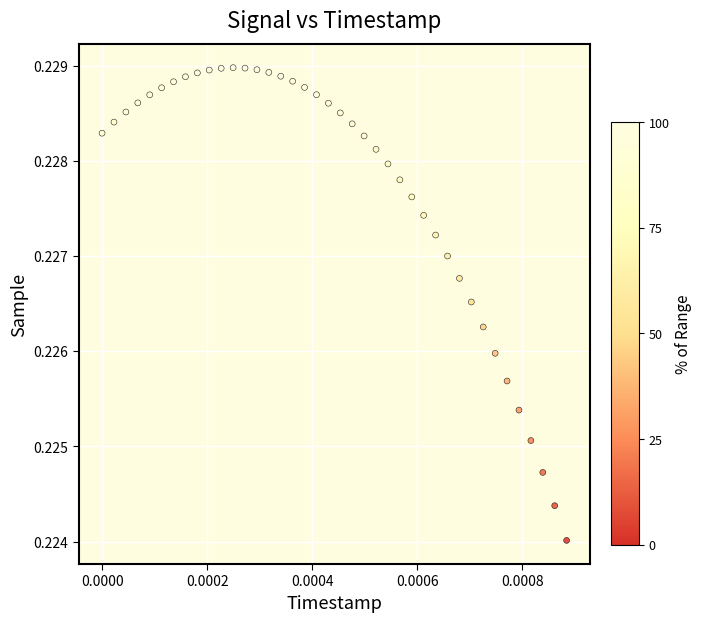

How many data points are displayed?

40